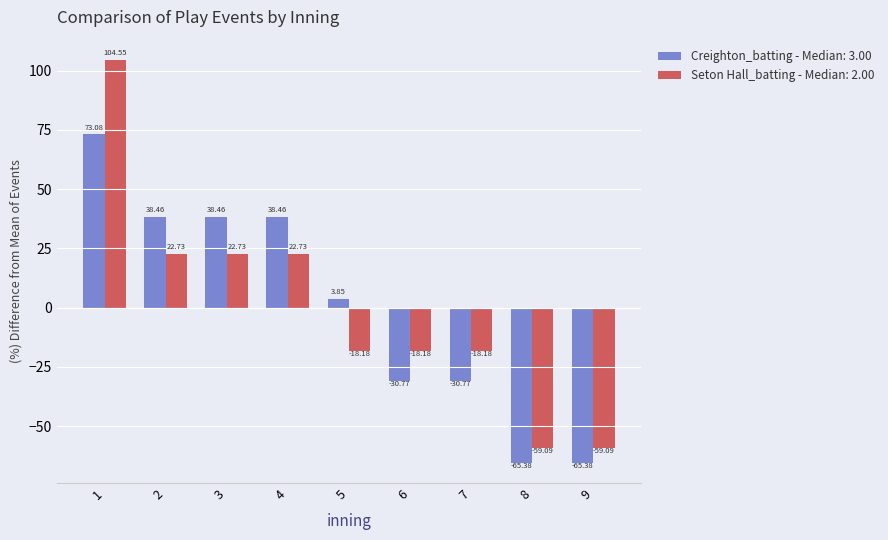

What is the sum of the Seton Hall_batting - Median: 2.00 values at 4 and 3?

45.5